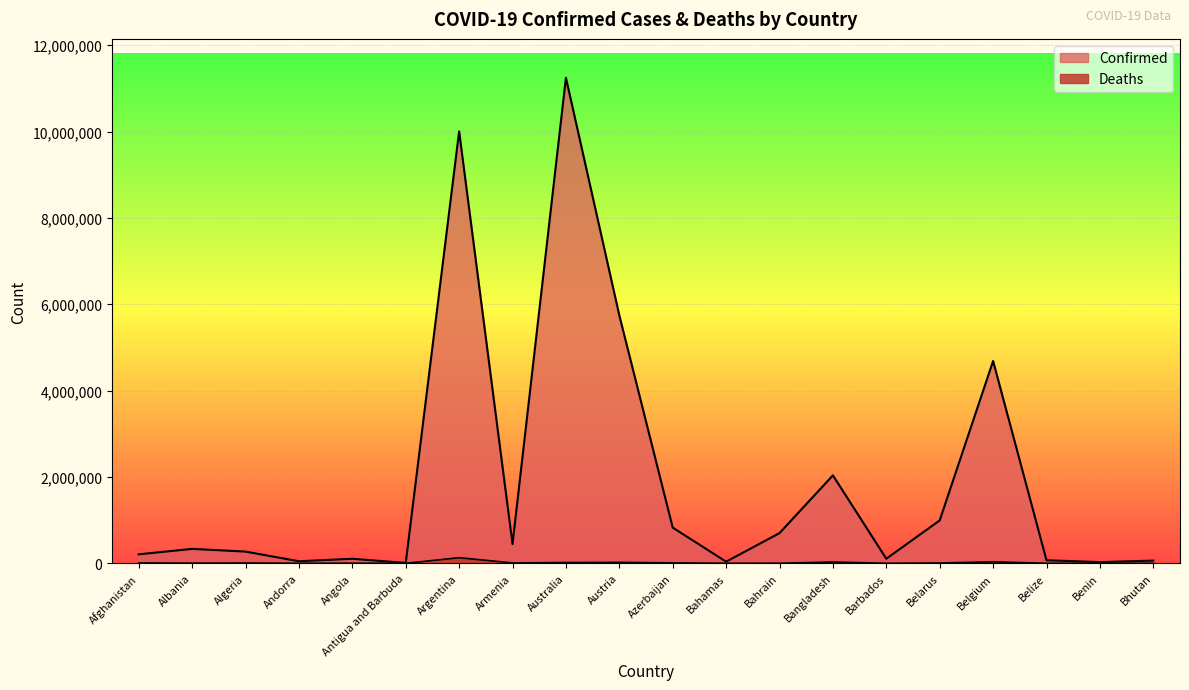

Which has a higher value, Bahamas or Austria?

Austria